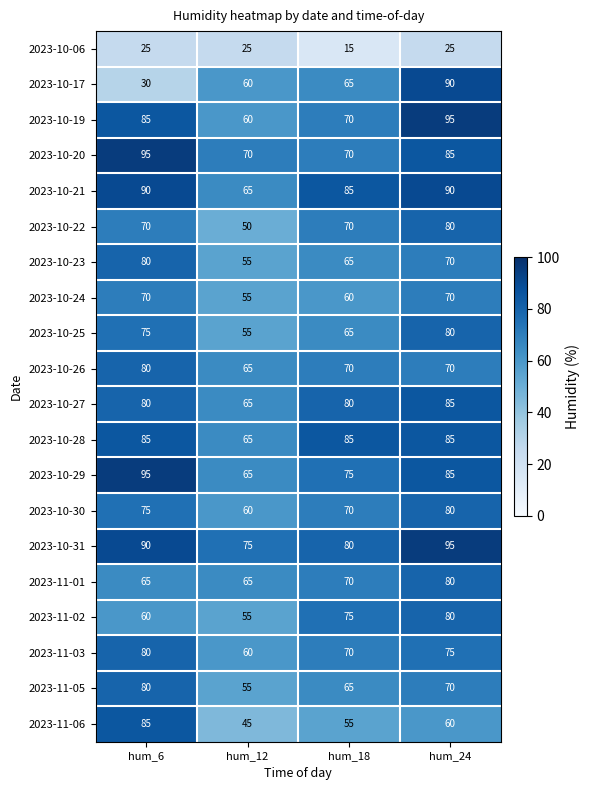

What is the total value across all series at hum_12?

1170